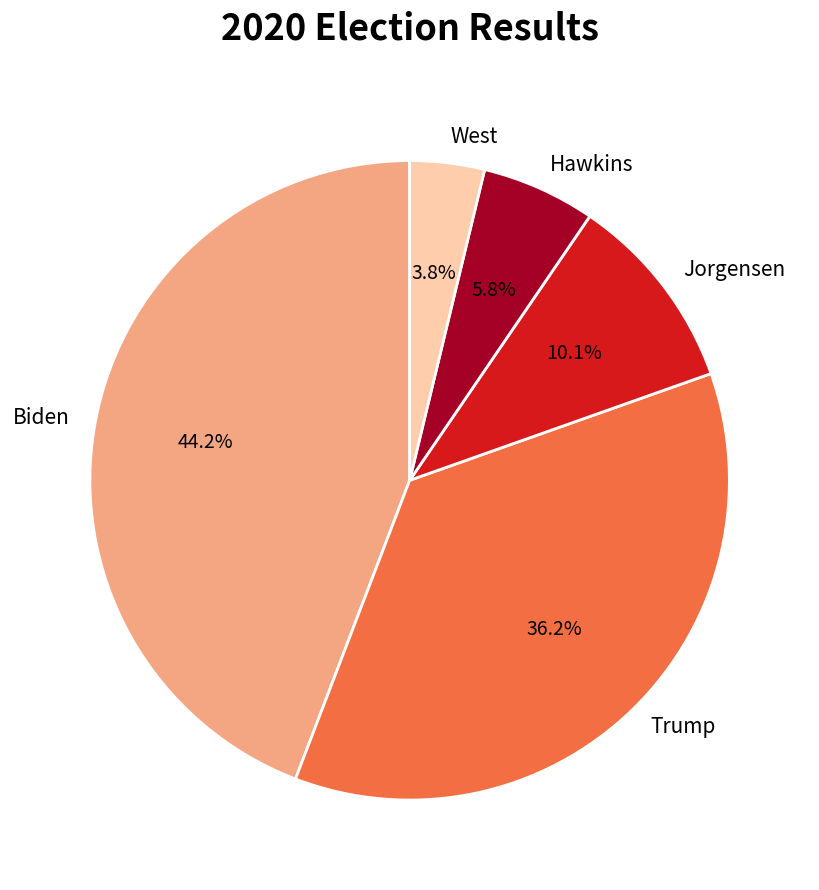

How many segments does this pie chart have?

5